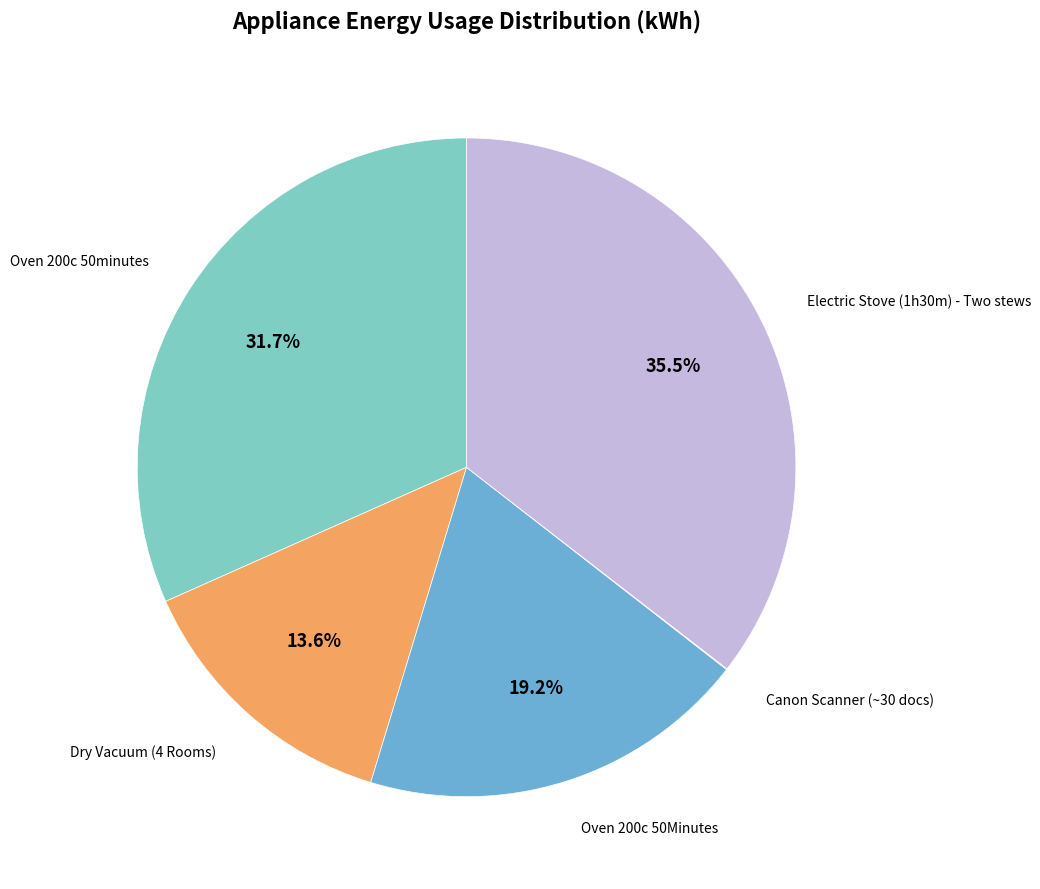

What is the largest slice in the pie chart?

Electric Stove (1h30m) - Two stews